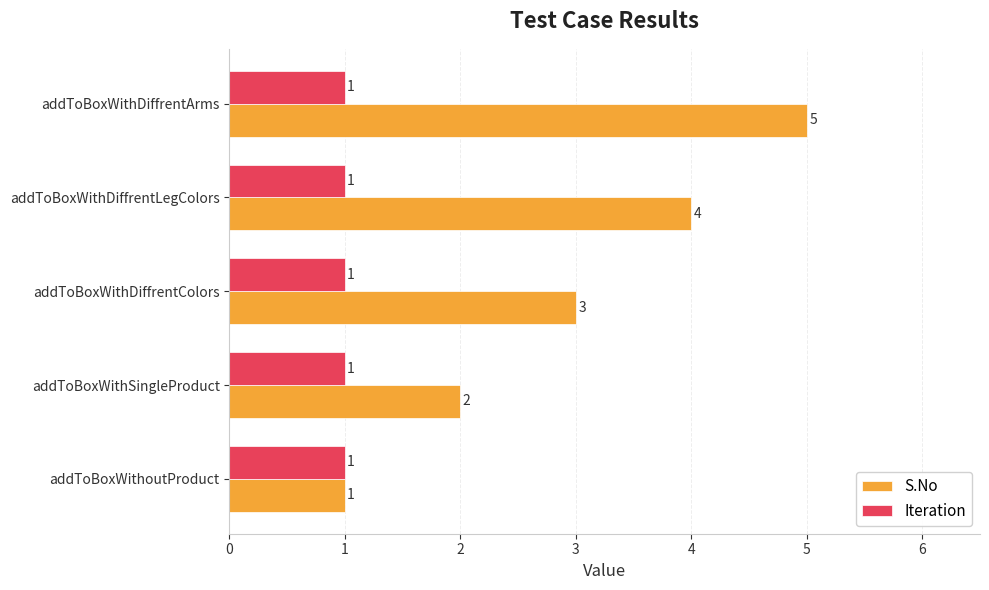

What is the average value of the S.No series?

3